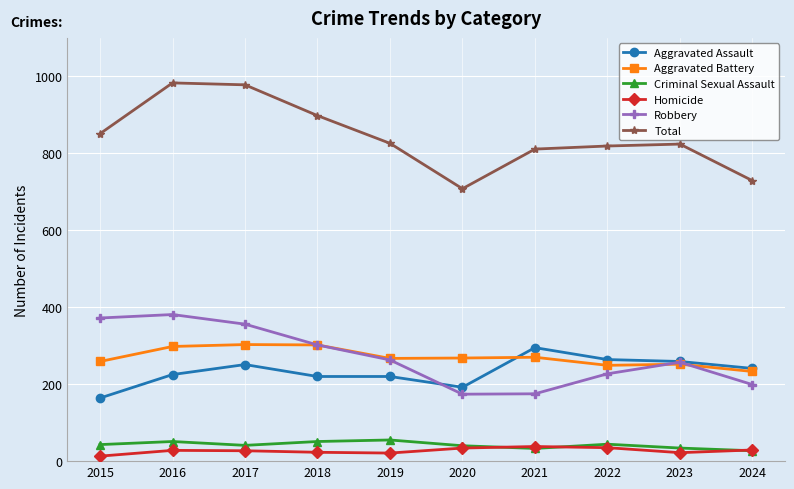

What is the value of the Homicide point at the 6th from the left?

34